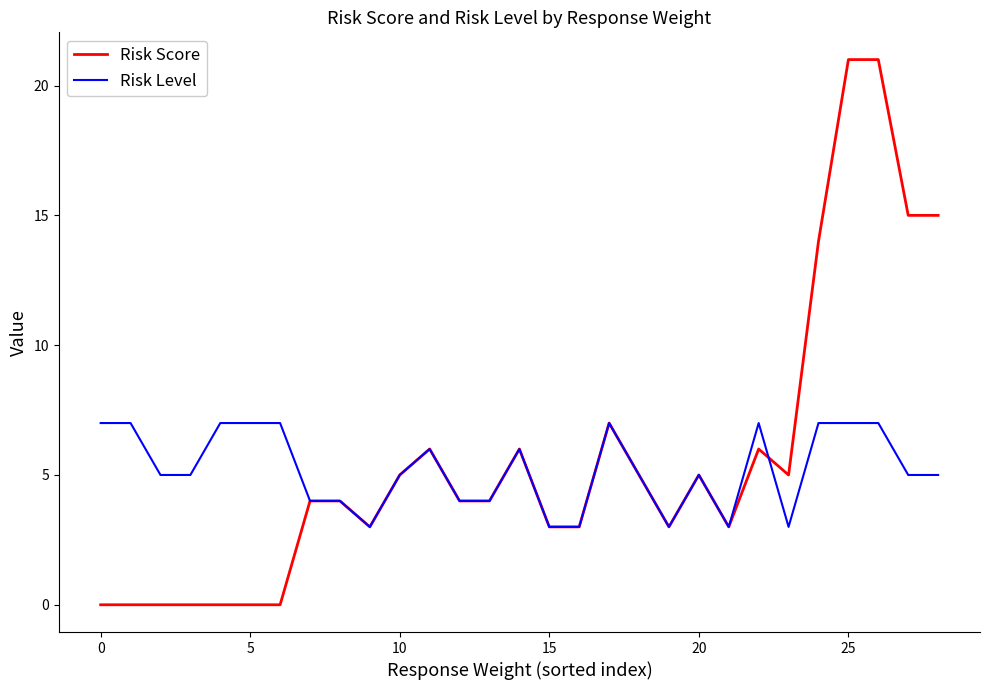

Does the chart have visible grid lines?

No